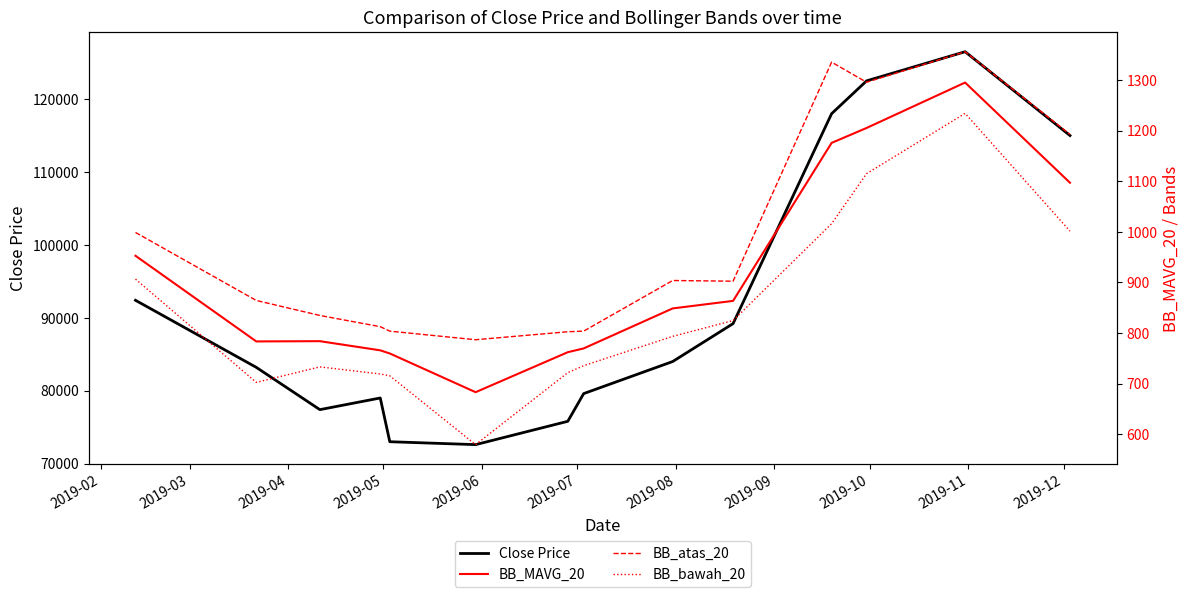

What is the lowest value of the Close Price series?

72600